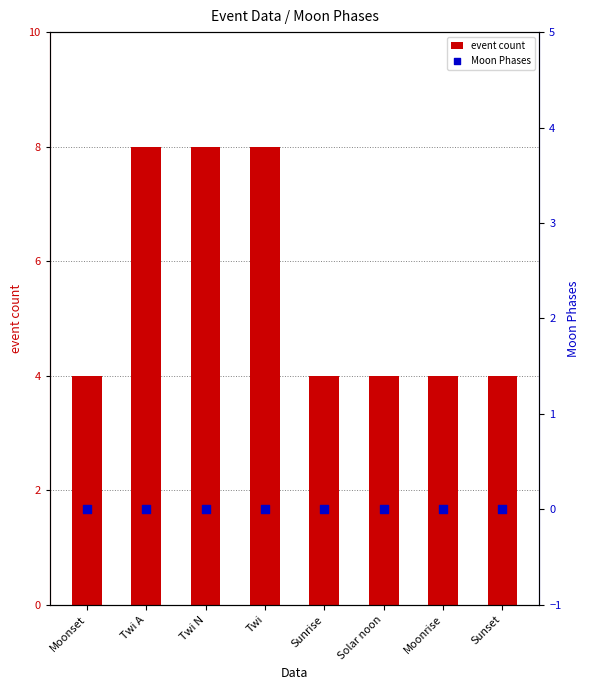

Which series contains the lowest Y value?

Moon Phases